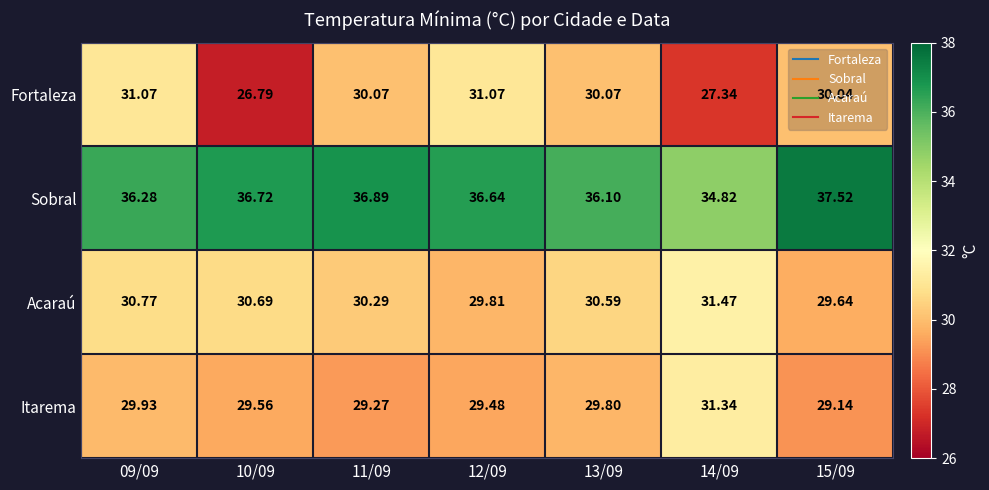

Which series has the largest range (max minus min)?

Fortaleza